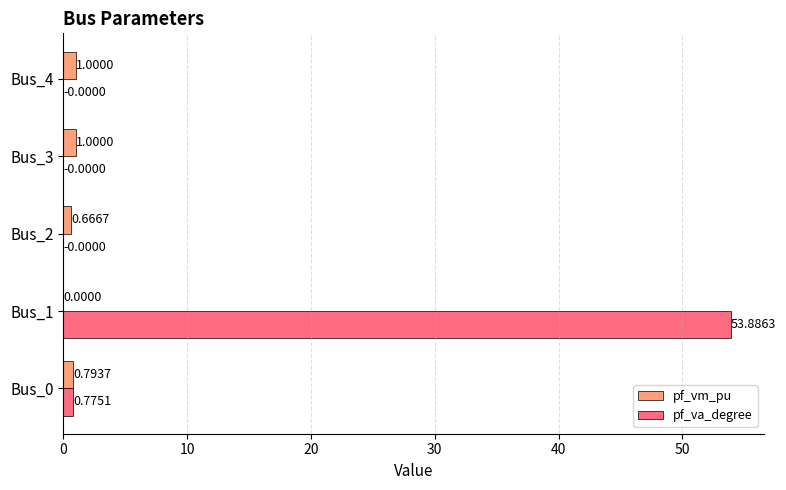

Which category has the highest value in the pf_va_degree series?

Bus_1